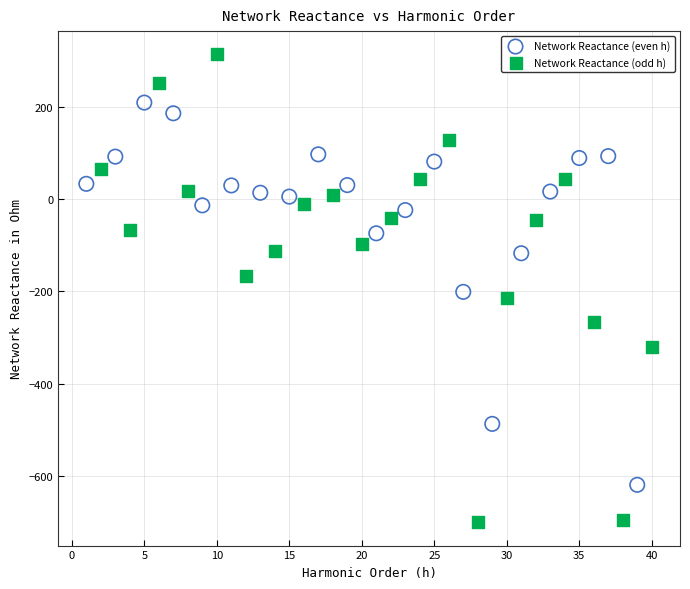

Which series contains the lowest Y value?

Network Reactance (odd h)